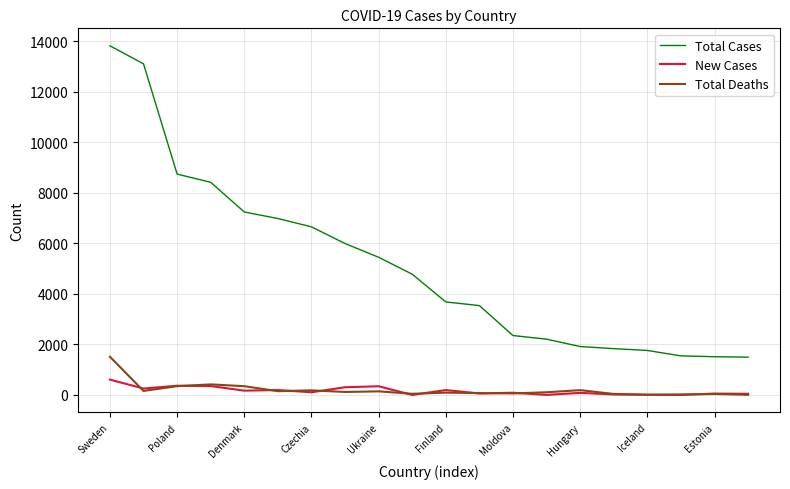

True or false: New Cases and Total Cases cross at least once.

False